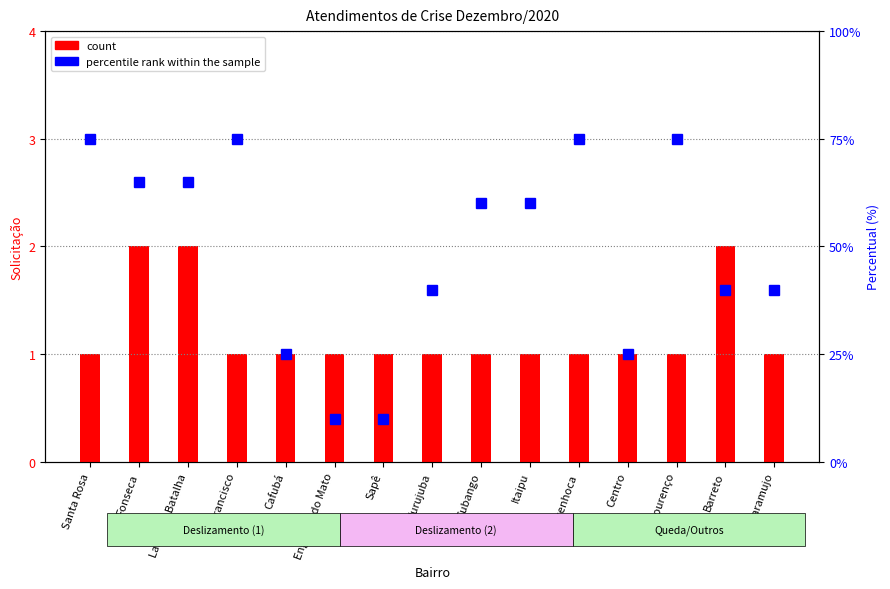

What is the difference between the percentile rank within the sample values at Fonseca and Centro?

40